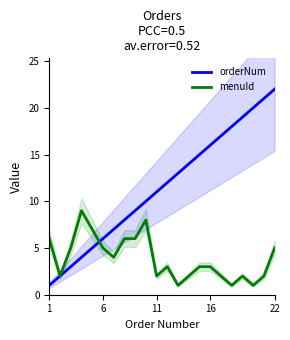

How many values in the orderNum series are below 12?

11